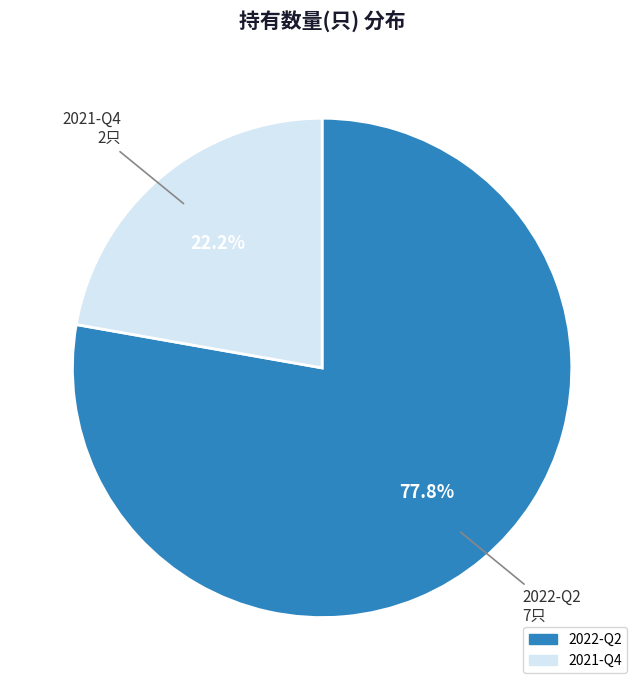

Approximately how many times larger is the value at 2022-Q2 compared to 2021-Q4?

3.5